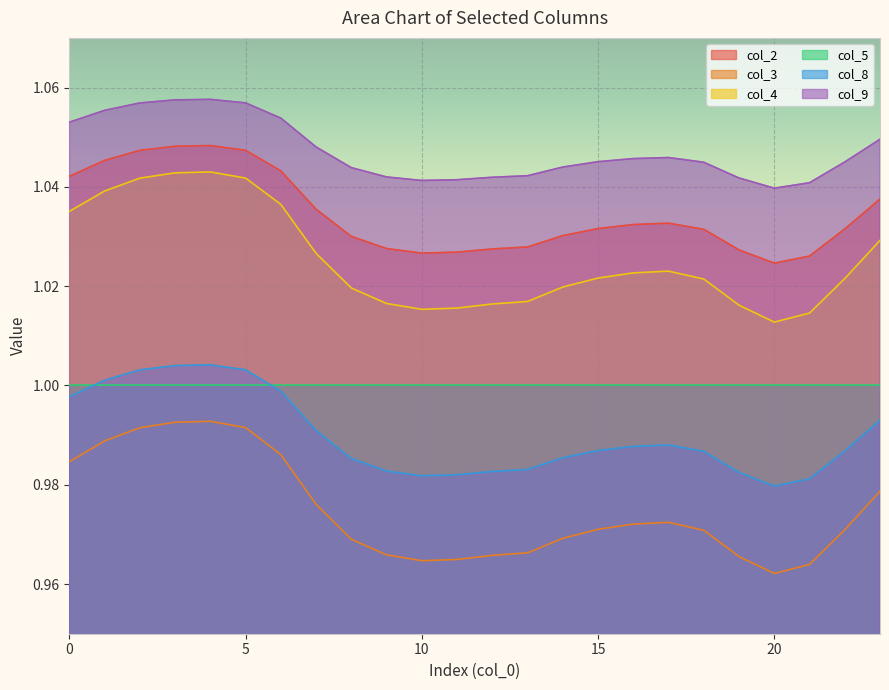

True or false: col_9 and col_8 intersect in this chart.

False